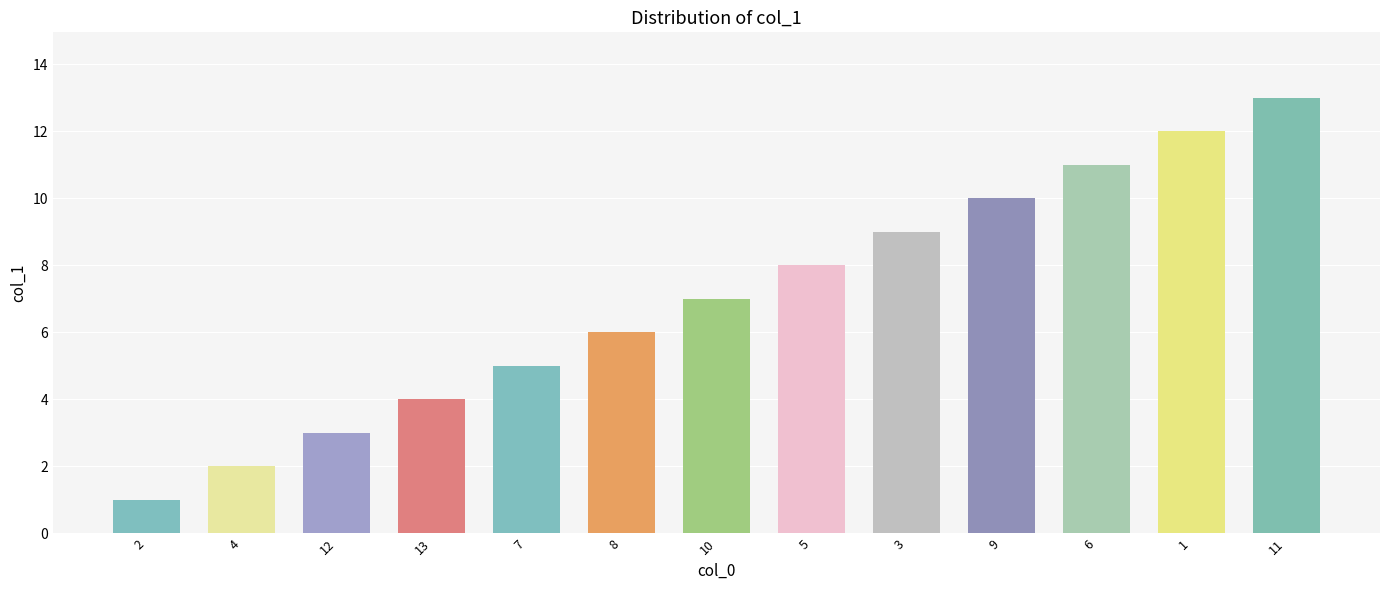

True or false: the data shows 2 at 4.

True